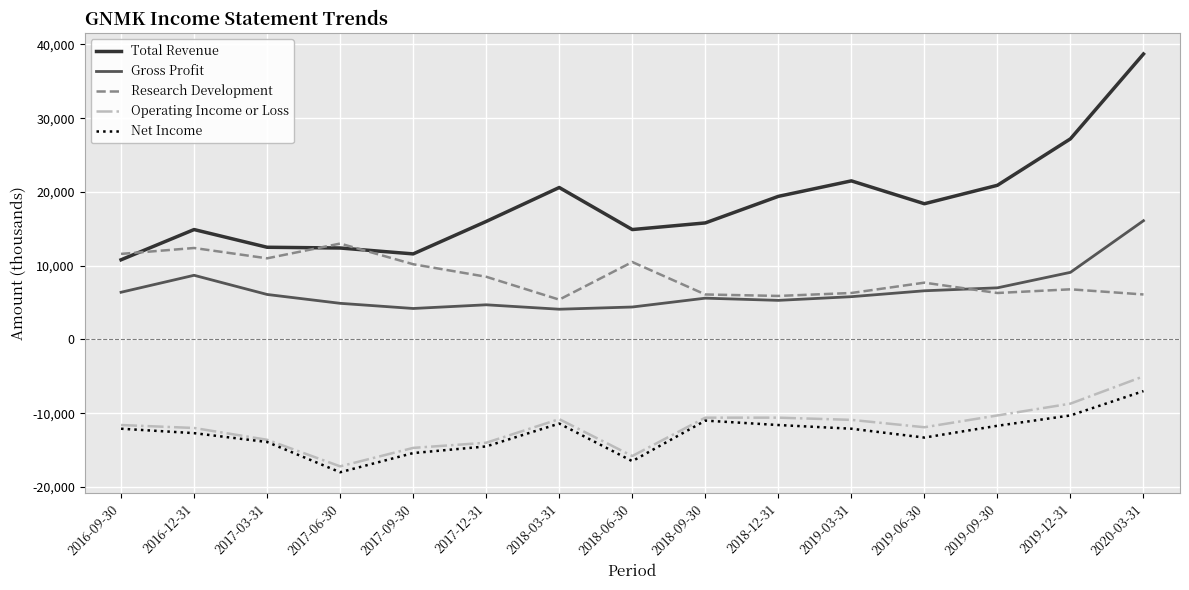

Rank the series by their maximum value, from lowest to highest.

Net Income, Operating Income or Loss, Research Development, Gross Profit, Total Revenue